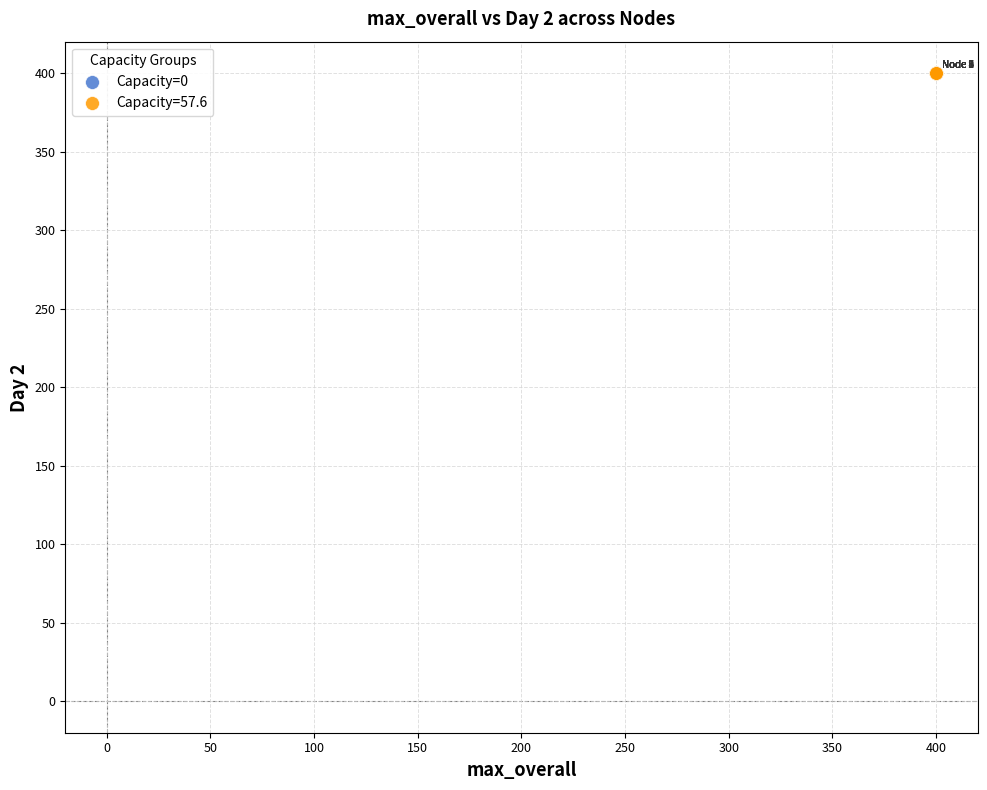

Which series has the largest Y range (max minus min)?

Capacity=0